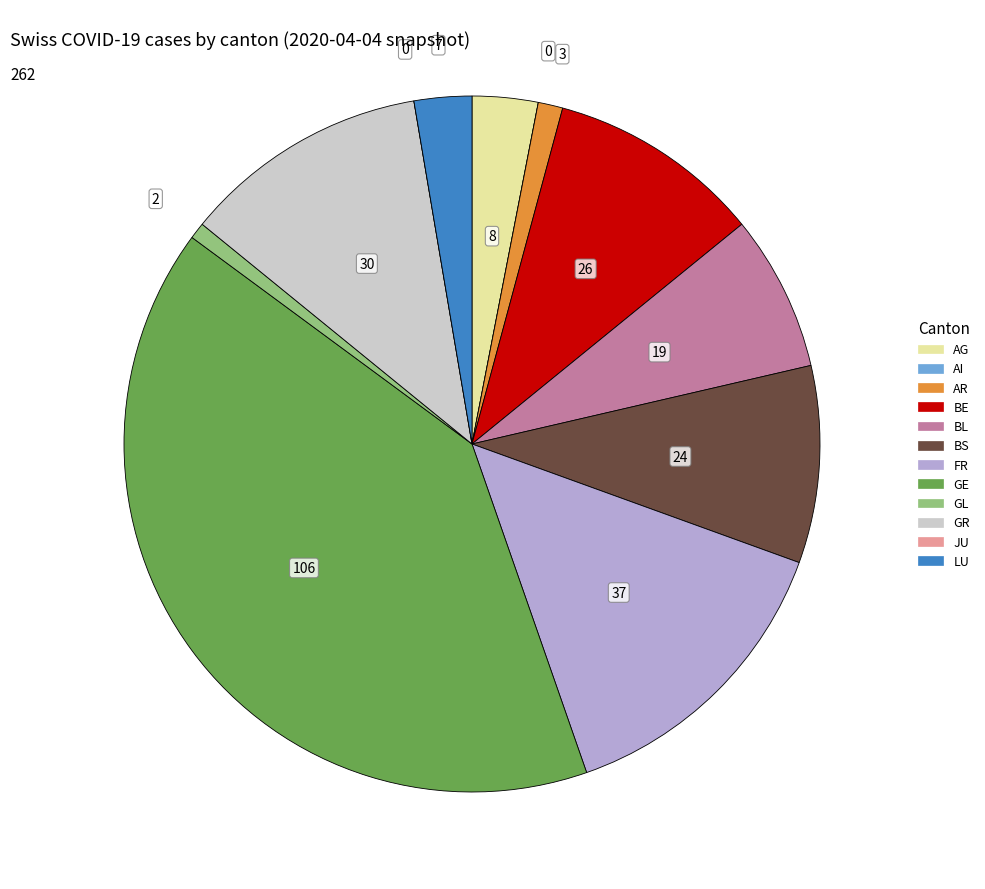

What is the largest slice in the pie chart?

GE